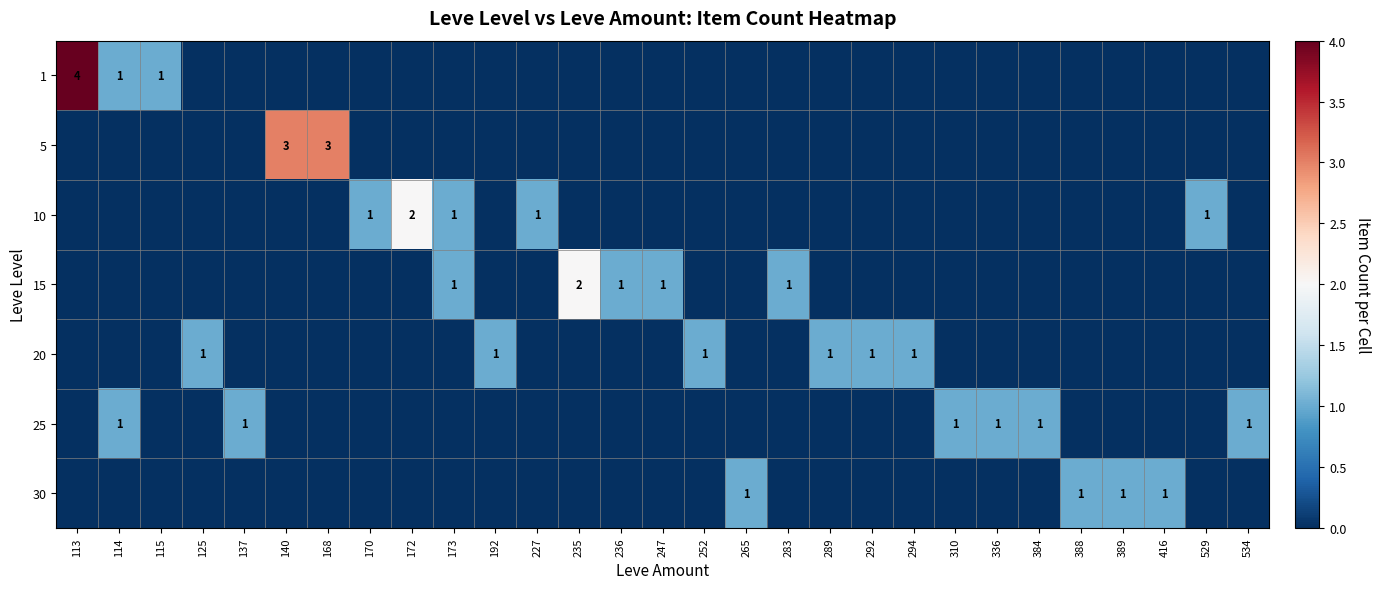

What is the sum of the 15 values at 173 and 265?

1